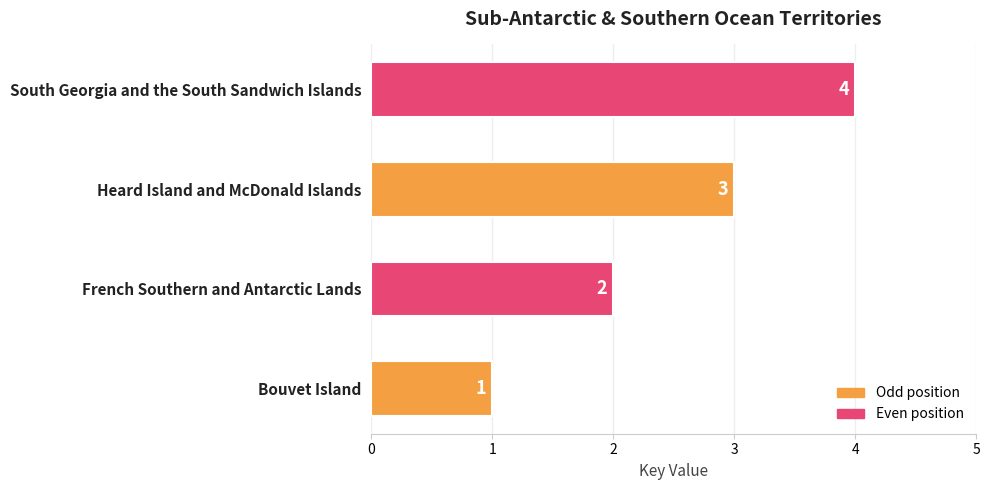

Rank the categories by value from lowest to highest.

Bouvet Island, French Southern and Antarctic Lands, Heard Island and McDonald Islands, South Georgia and the South Sandwich Islands